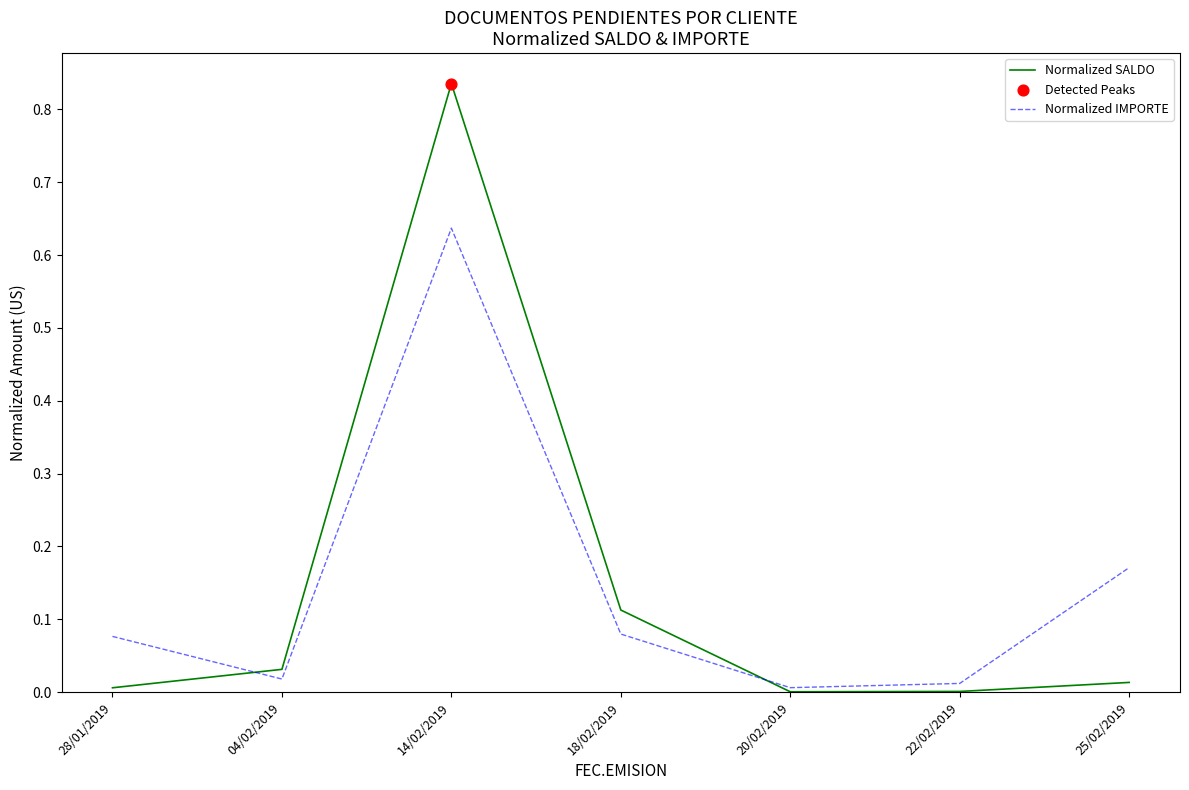

True or false: Normalized IMPORTE has a value of 0.0 at 20/02/2019.

True